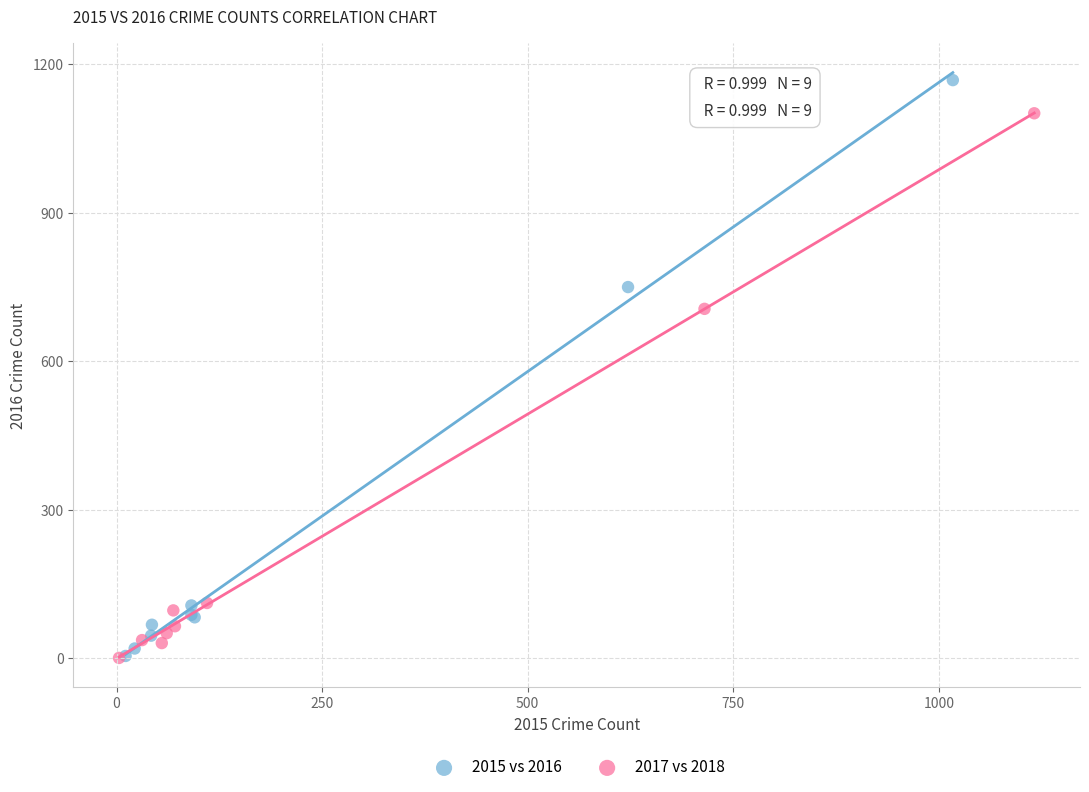

Which series reaches the maximum Y coordinate?

2015 vs 2016